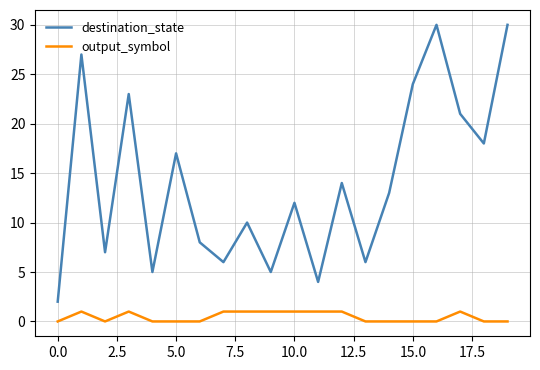

Reading left to right, extract all data points from this chart.

destination_state: 2	27	7	23	5	17	8	6	10	5	12	4	14	6	13	24	30	21	18	30
output_symbol: 0	1	0	1	0	0	0	1	1	1	1	1	1	0	0	0	0	1	0	0